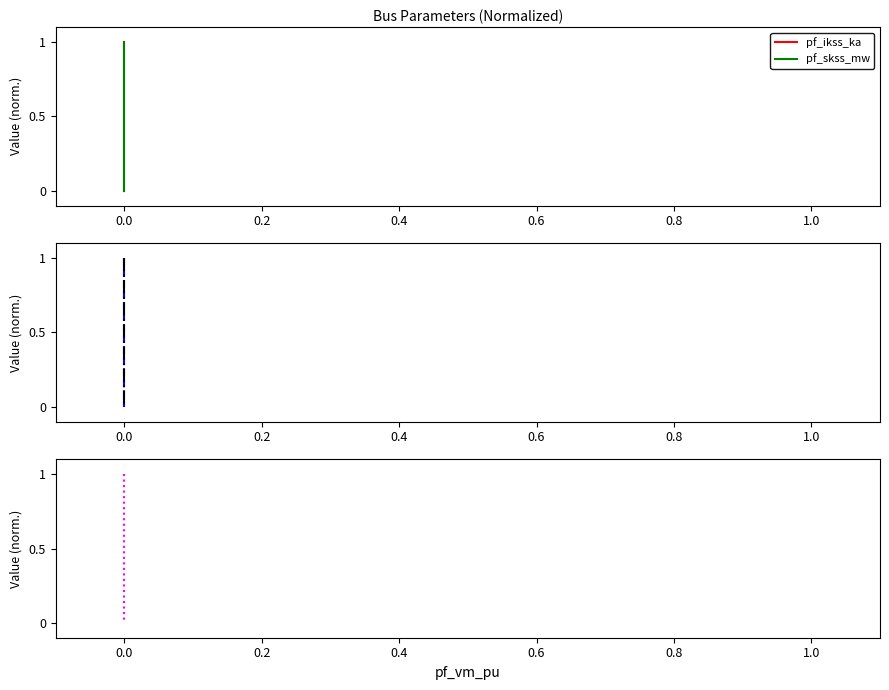

True or false: pf_rk_ohm and pf_skss_mw intersect in this chart.

False